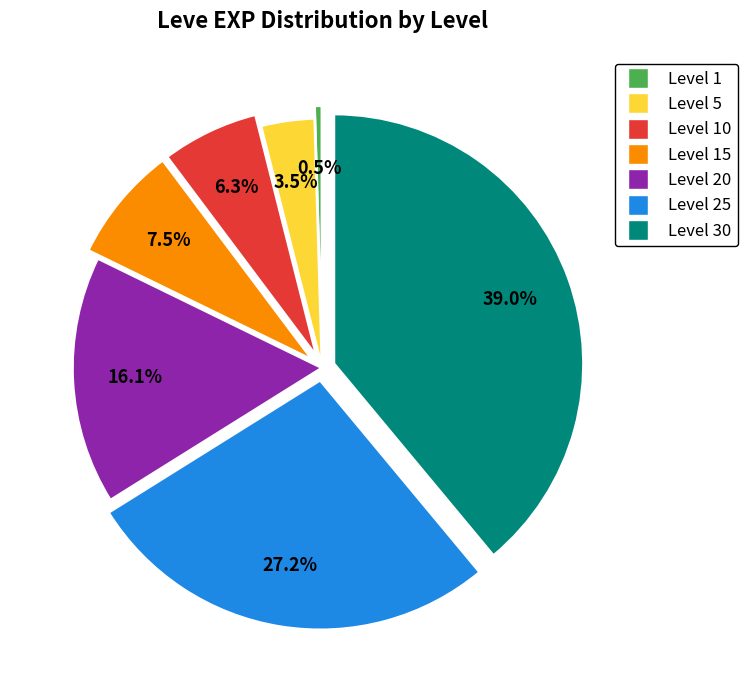

Does any single category account for the majority?

No